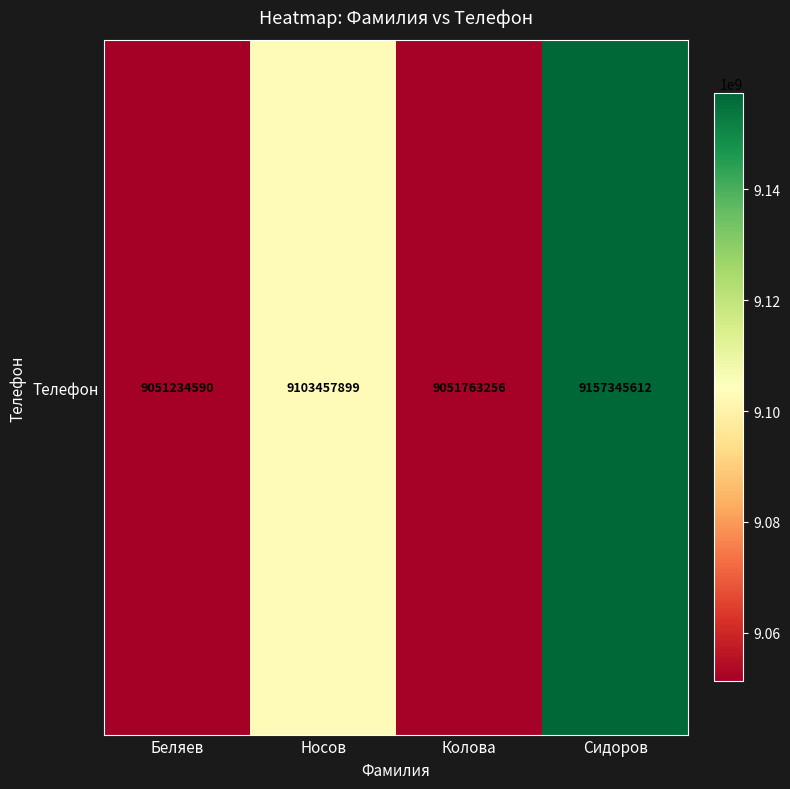

What is the average value?

9090950339